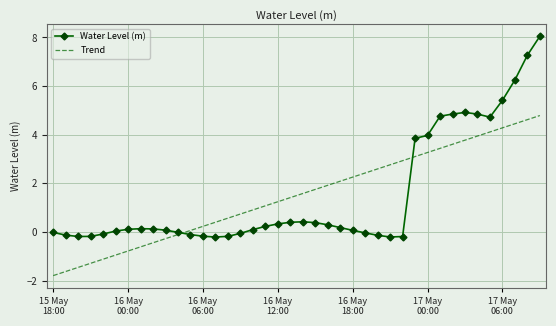

What is the minimum value for Trend?

-1.8